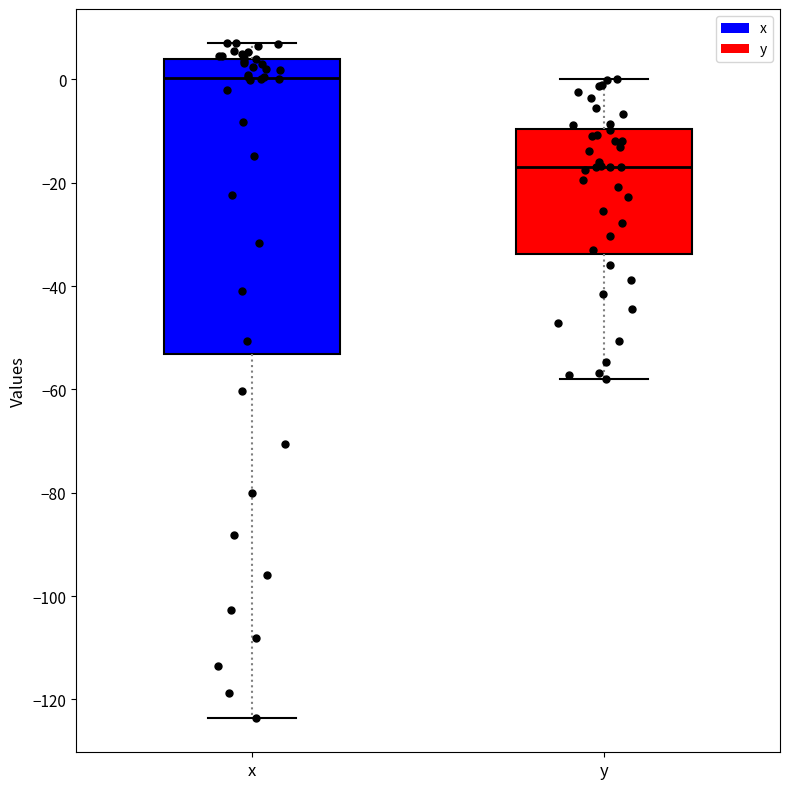

Where does the median line of the box for x sit on the y-axis? The values are not printed on the chart, so give them approximately, as read against the axis.

0